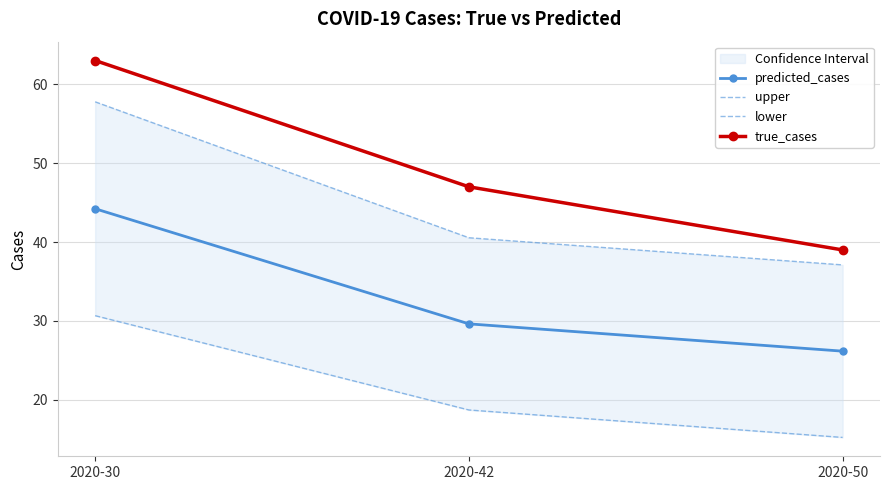

True or false: lower has a value of 30.7 at 2020-30.

True